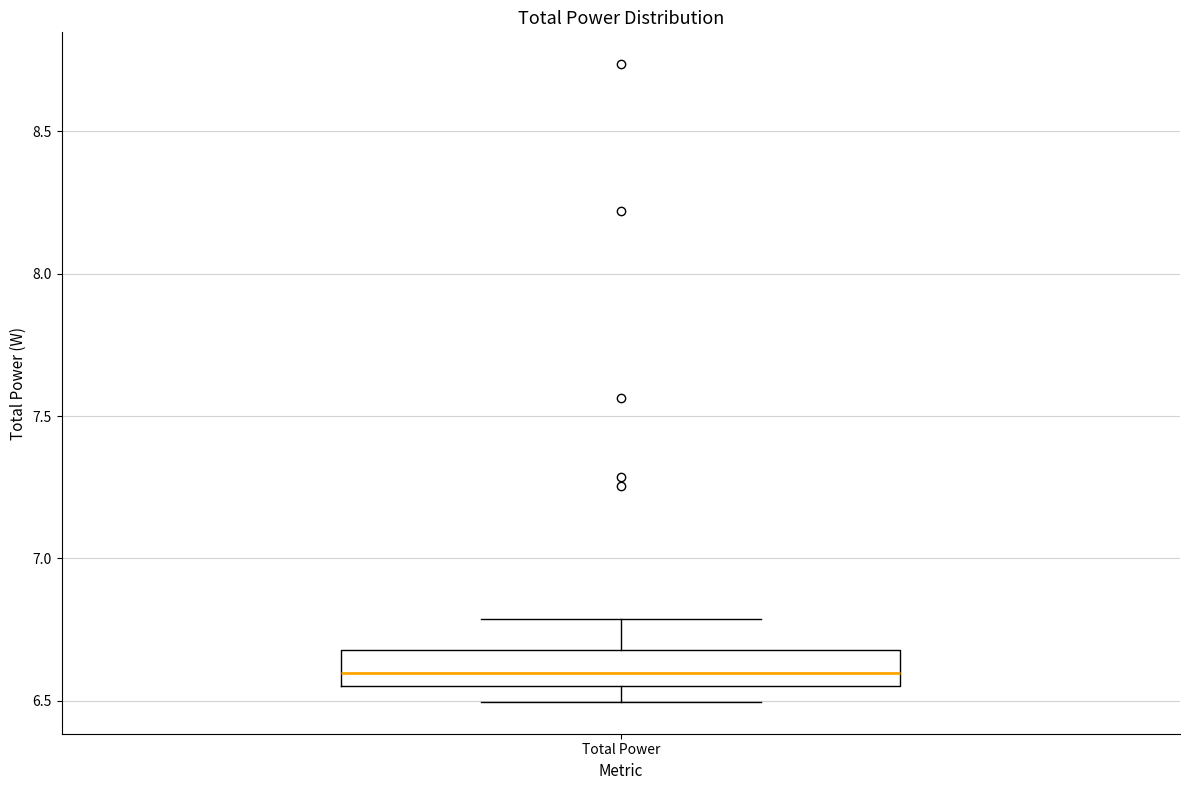

Transcribe this box plot: give where the median line is, the range the box spans, and where the two whiskers end, as read against the y-axis. The values are not printed on the chart, so give them approximately, as read against the axis.

median 6.60, box 6.55 to 6.70, whiskers 6.50 to 6.80